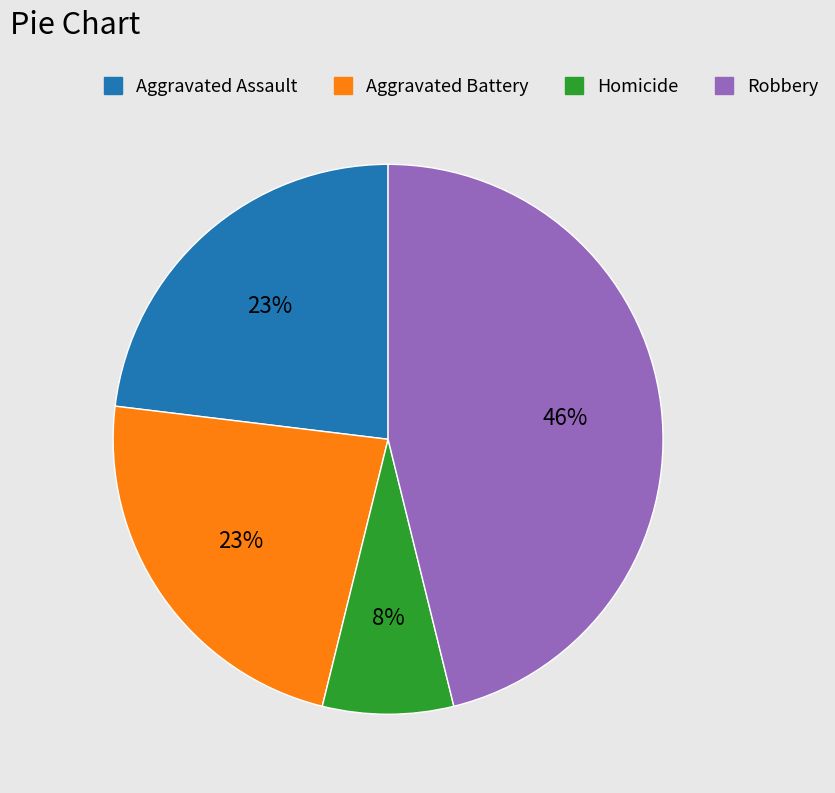

To the nearest percent, what is the difference between the largest and smallest slice percentages?

38%